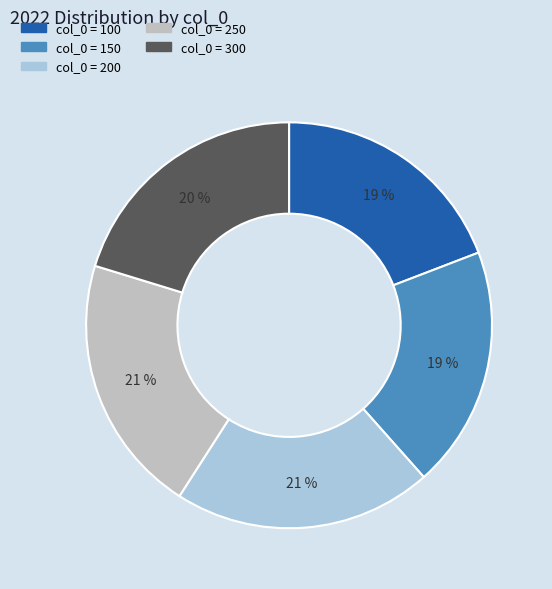

Does any single category account for the majority?

No